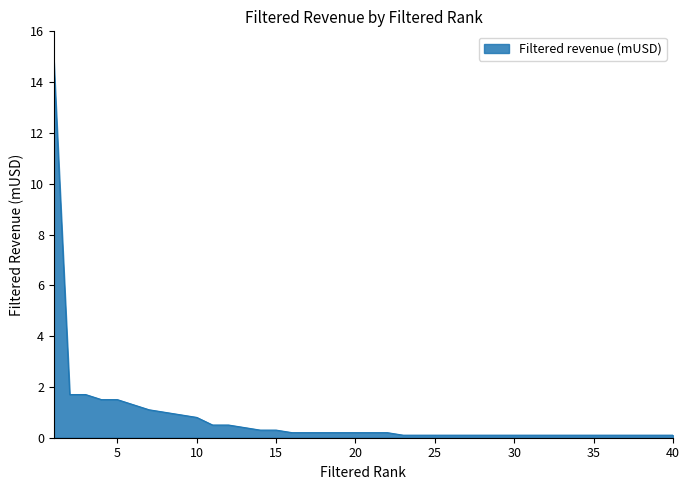

What is the greatest value displayed?

14.8